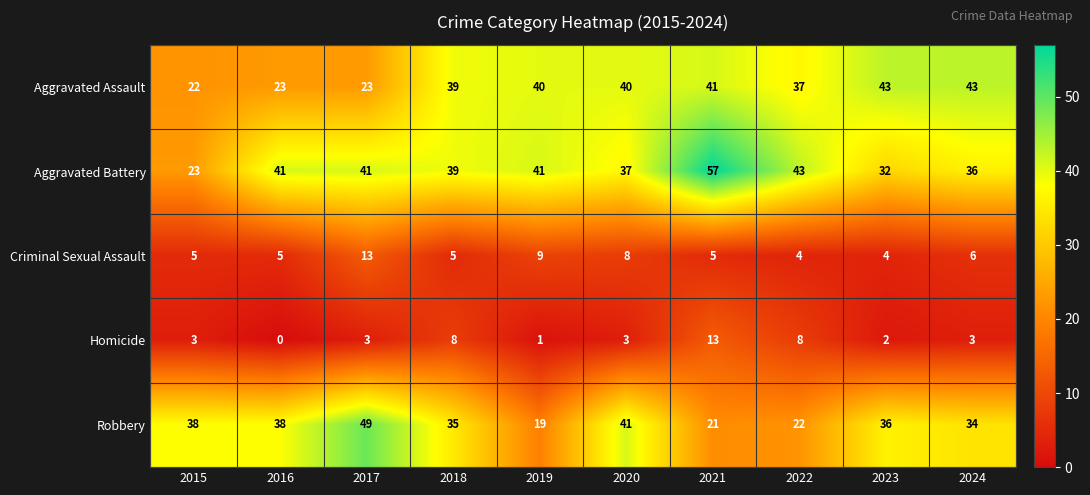

At which category is the sum across all series the highest?

2021